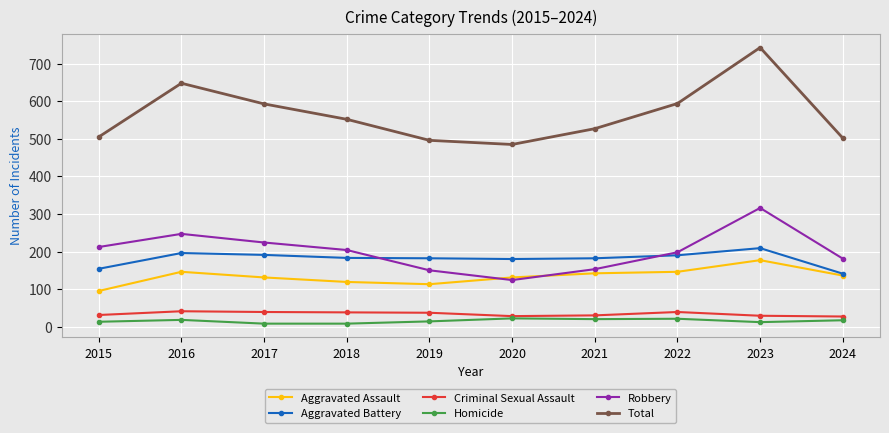

Is it true that Aggravated Assault equals 177 at 2023?

True